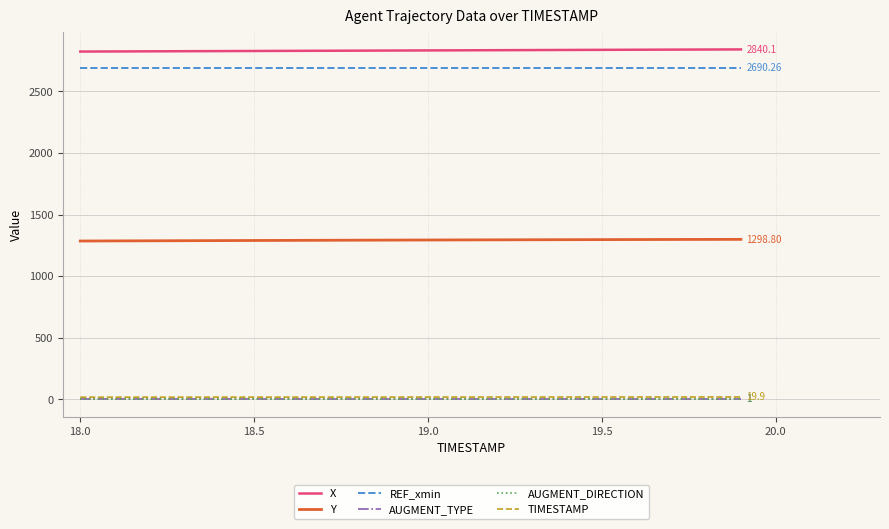

Reading left to right, what are all the values shown in this chart?

X: 2822.8	2823.7	2824.7	2825.6	2826.5	2827.4	2828.3	2829.2	2830.2	2831.1	2832.0	2833.0	2833.9	2834.9	2835.8	2836.7	2837.6	2838.5	2839.3	2840.1
Y: 1285.4	1286.3	1287.2	1288.0	1288.9	1289.7	1290.5	1291.4	1292.2	1292.9	1293.7	1294.4	1295.0	1295.7	1296.3	1296.8	1297.4	1297.9	1298.4	1298.8
REF_xmin: 2690.3	2690.3	2690.3	2690.3	2690.3	2690.3	2690.3	2690.3	2690.3	2690.3	2690.3	2690.3	2690.3	2690.3	2690.3	2690.3	2690.3	2690.3	2690.3	2690.3
AUGMENT_TYPE: 1.0	1.0	1.0	1.0	1.0	1.0	1.0	1.0	1.0	1.0	1.0	1.0	1.0	1.0	1.0	1.0	1.0	1.0	1.0	1.0
AUGMENT_DIRECTION: 1.0	1.0	1.0	1.0	1.0	1.0	1.0	1.0	1.0	1.0	1.0	1.0	1.0	1.0	1.0	1.0	1.0	1.0	1.0	1.0
TIMESTAMP: 18.0	18.1	18.2	18.3	18.4	18.5	18.6	18.7	18.8	18.9	19.0	19.1	19.2	19.3	19.4	19.5	19.6	19.7	19.8	19.9